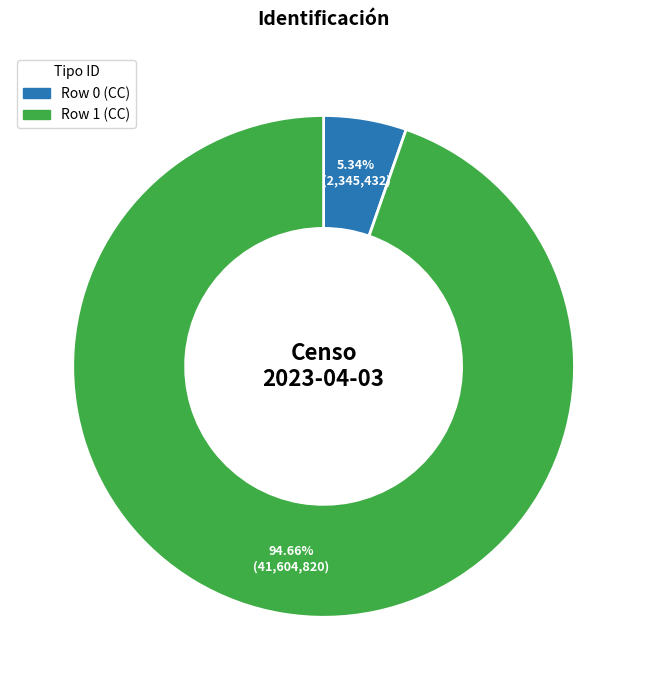

Does any single category account for the majority?

Yes